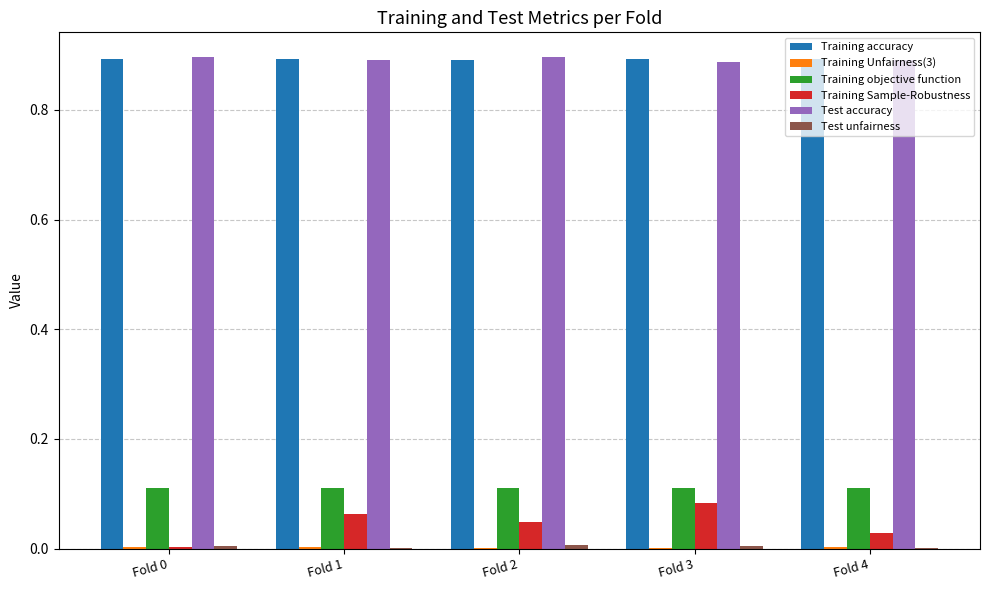

How many groups of bars are there?

5